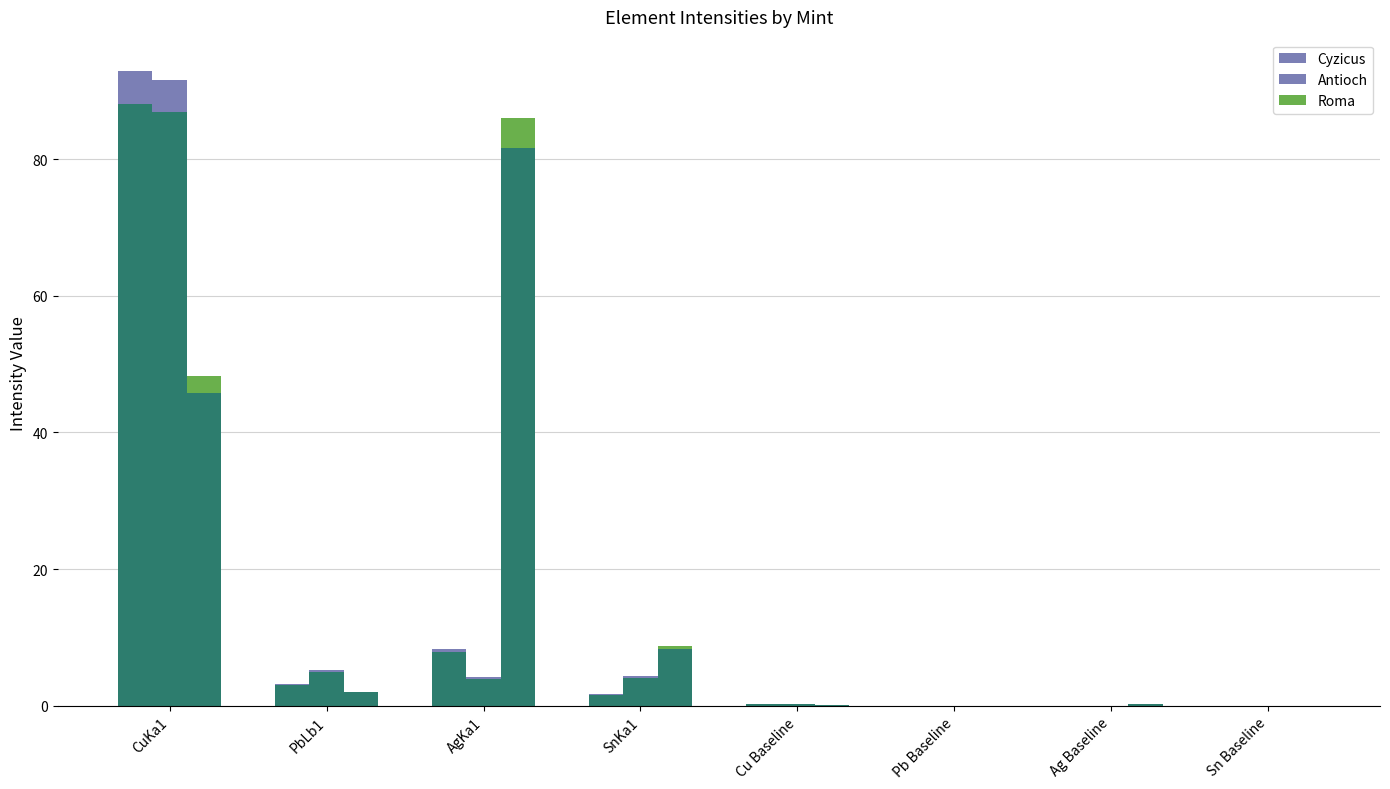

At which category is the sum across all series the highest?

CuKa1